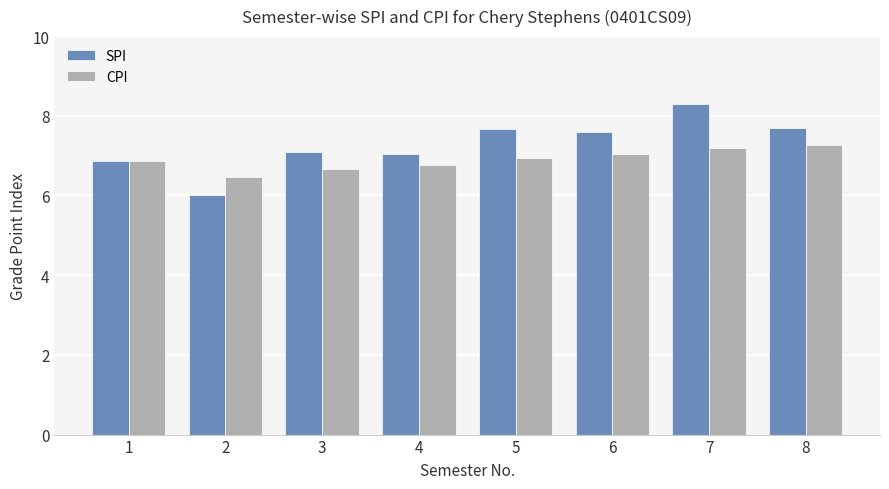

The SPI series shows 8.3 at 7. True or false?

True